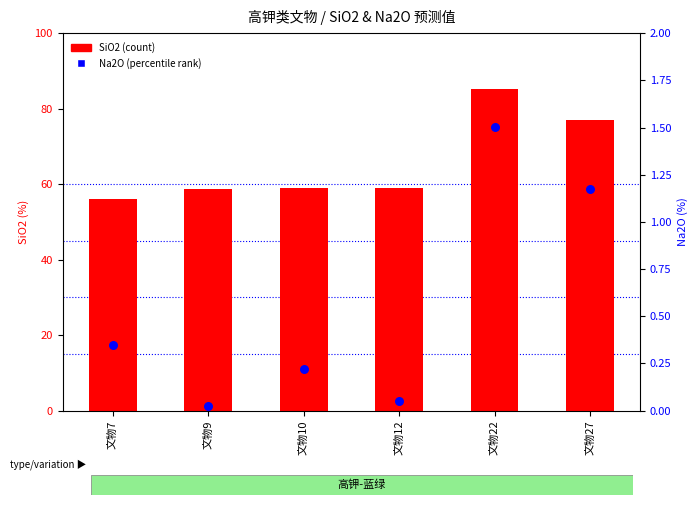

What is the total value across all series at 文物9?

58.8